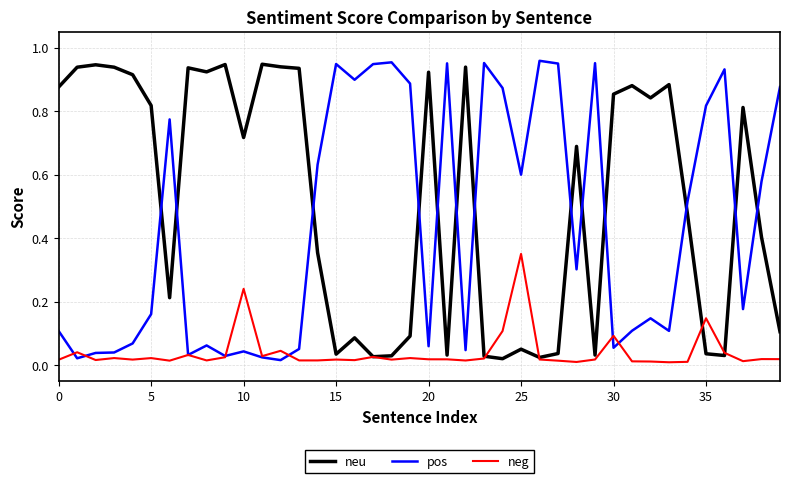

List the series in order of their overall mean, lowest first.

neg, pos, neu